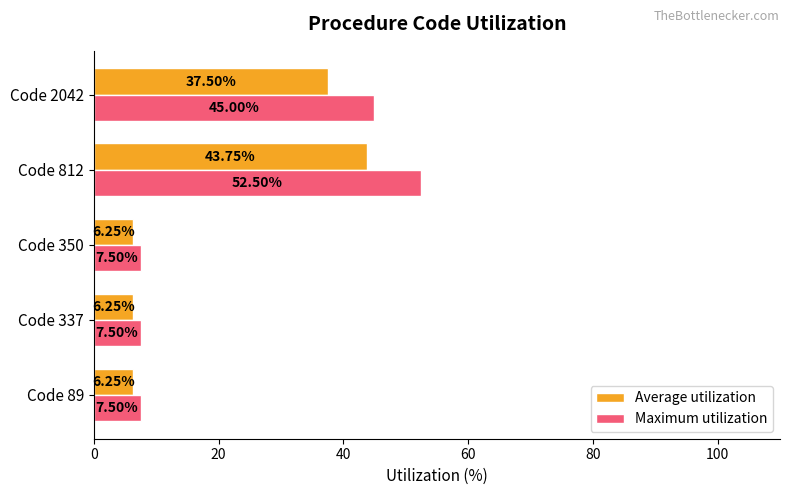

List the series in order of their peak value, lowest first.

Average utilization, Maximum utilization